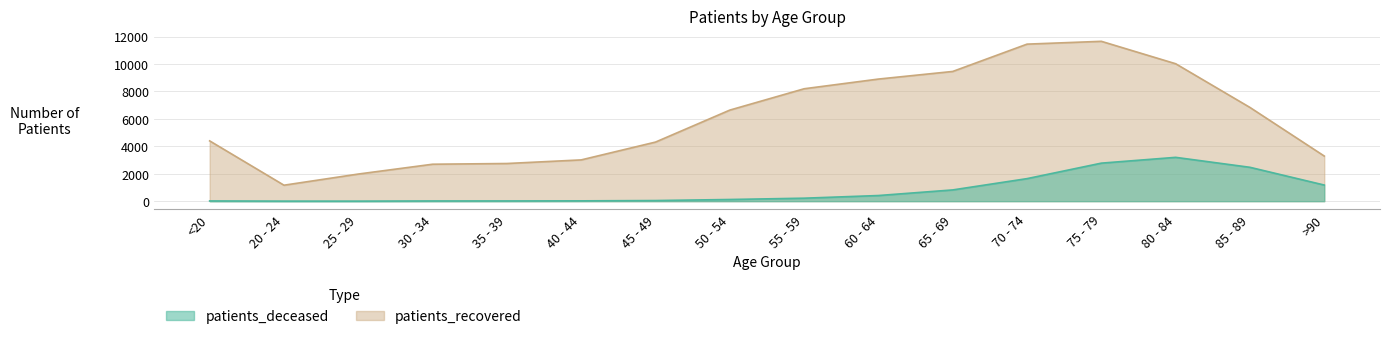

Reading left to right, transcribe all the data shown in this chart.

patients_deceased: 17	4	3	16	17	24	46	123	218	412	821	1644	2773	3195	2469	1176
patients_recovered: 4395	1165	1978	2694	2746	3009	4308	6639	8194	8901	9456	11447	11652	10018	6832	3289